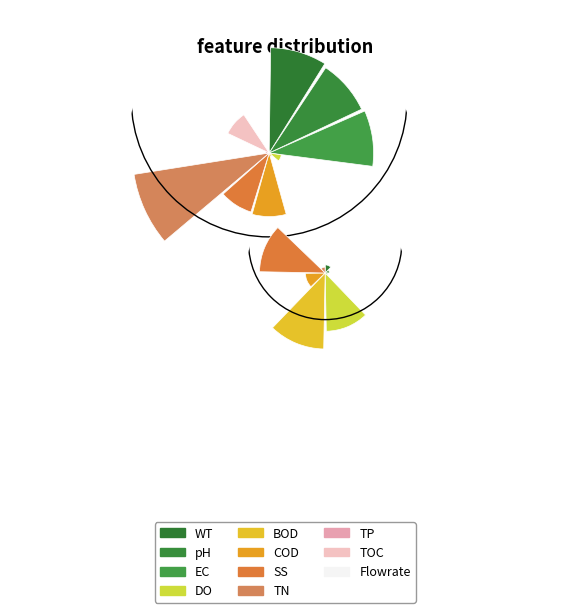

The DIA slice represents 81% of the pie. True or false?

False